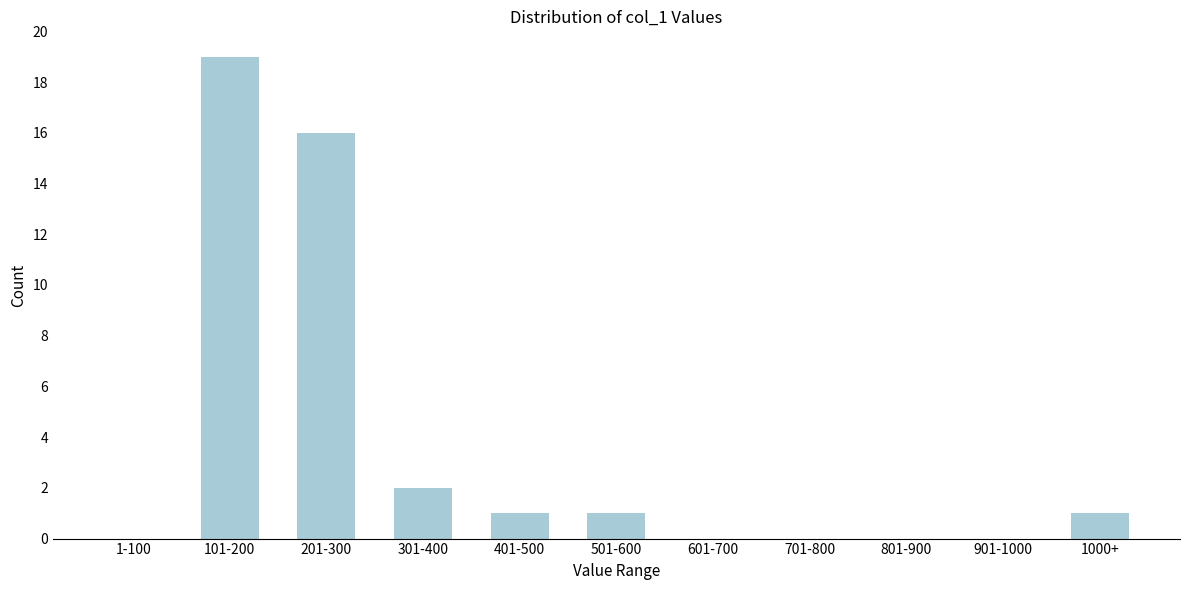

Reading left to right, extract all data points from this chart.

1-100=0	101-200=19	201-300=16	301-400=2	401-500=1	501-600=1	601-700=0	701-800=0	801-900=0	901-1000=0	1000+=1